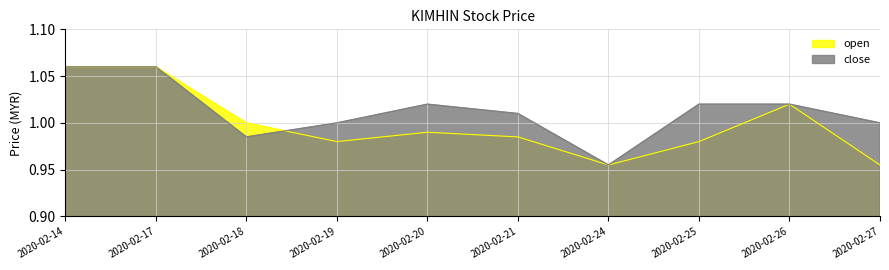

Where is the first local minimum for close?

2020-02-18